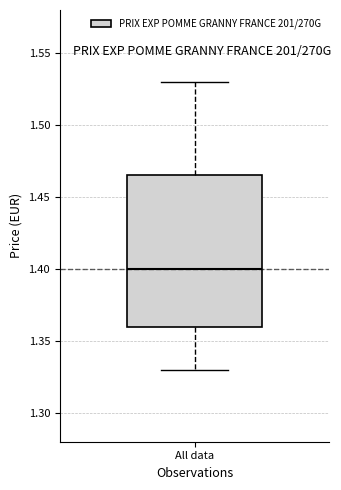

Read this box plot against the y-axis: the position of the median line, the range covered by the box, and the ends of both whiskers. The values are not printed on the chart, so give them approximately, as read against the axis.

median 1.400, box 1.360 to 1.465, whiskers 1.330 to 1.530